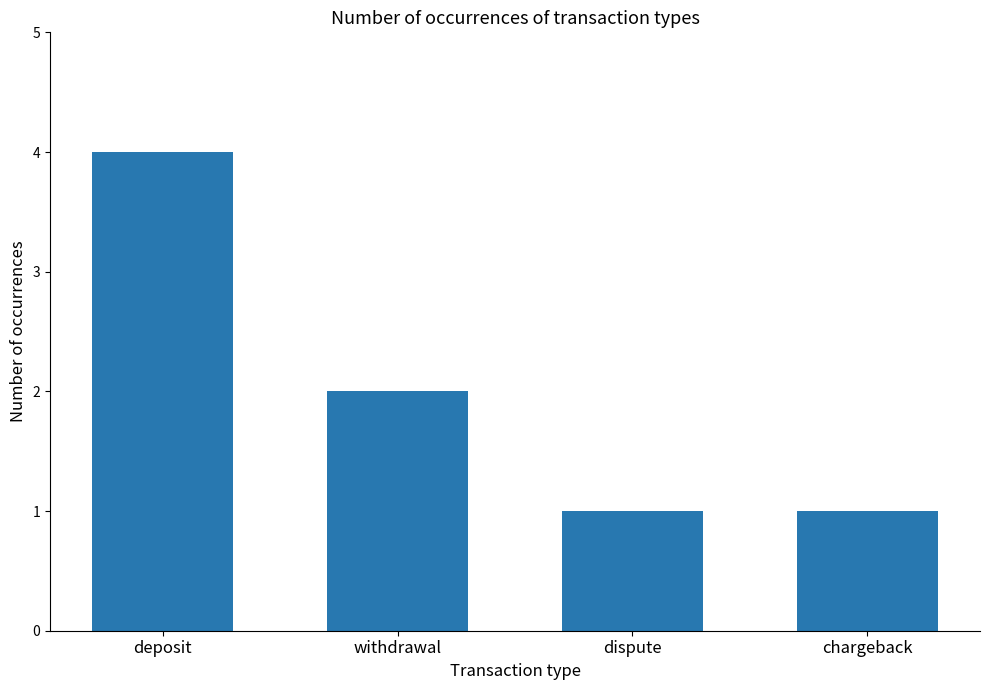

Count the values in the range 1 to 4.

4